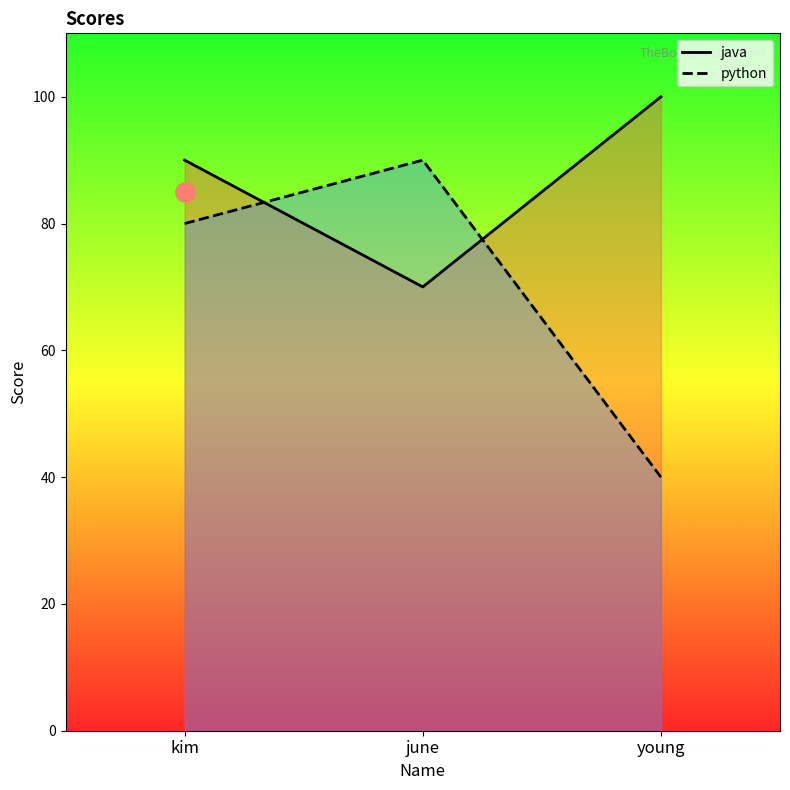

How many lines are shown in the chart?

2